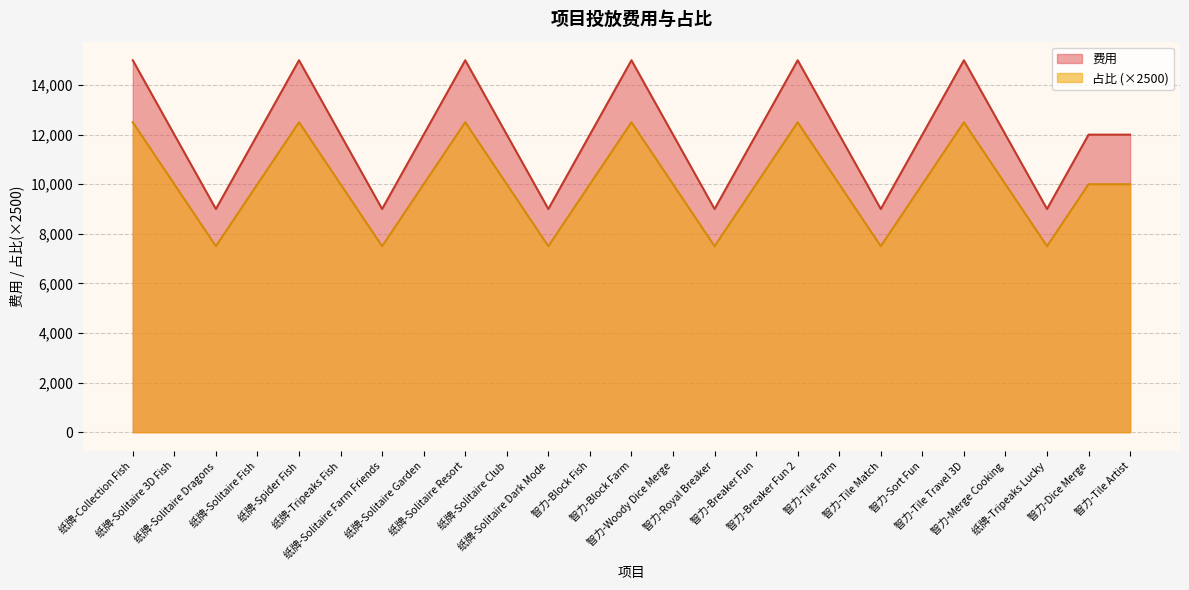

Which category has the highest value across all series?

纸牌-Collection Fish